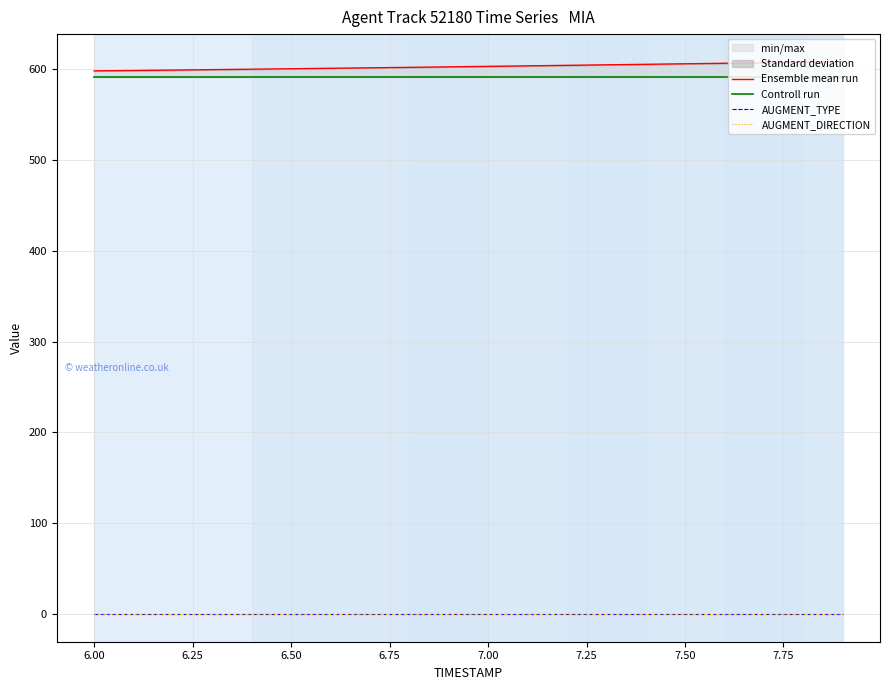

How many data points in Ensemble mean run are less than 602?

9